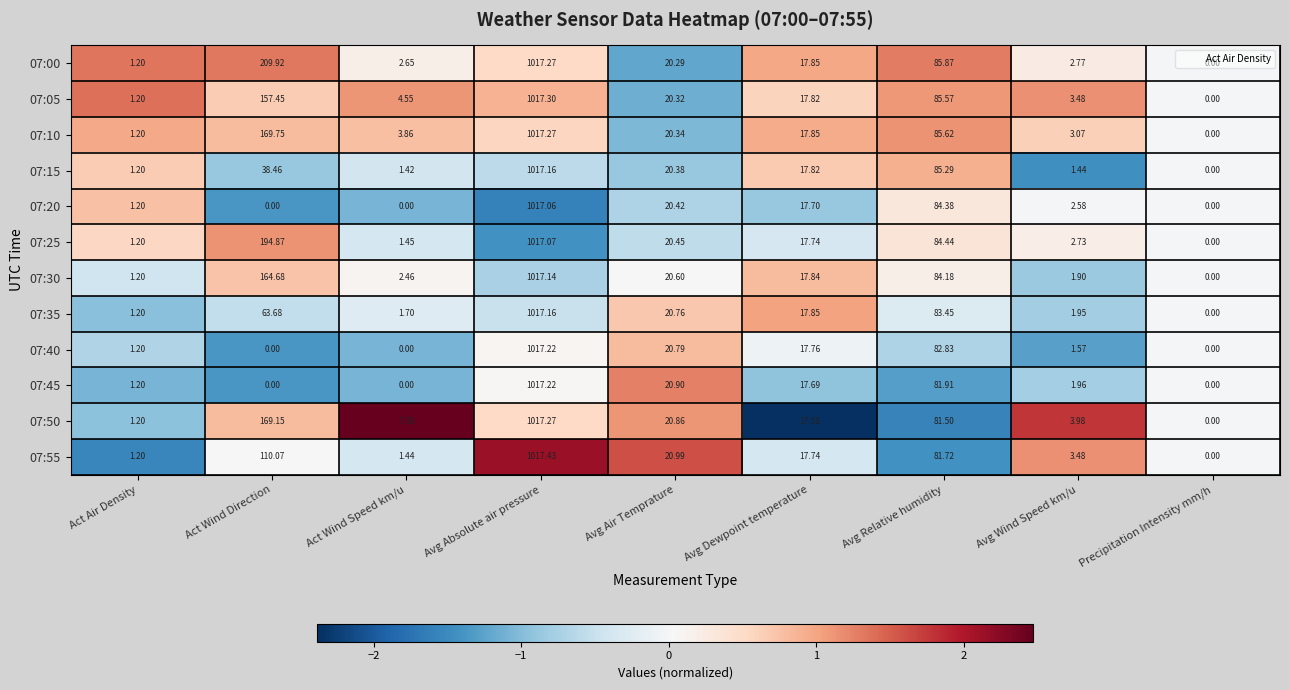

What is the minimum value shown in the chart?

0.0